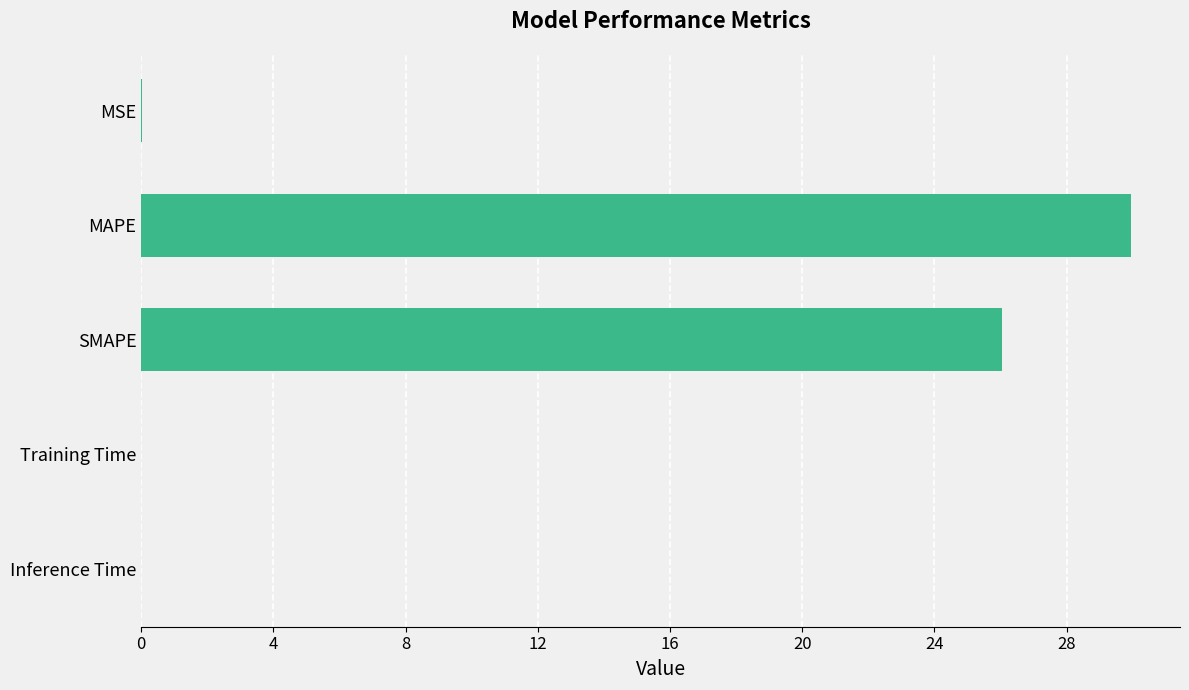

Does the chart contain stacked bars?

No